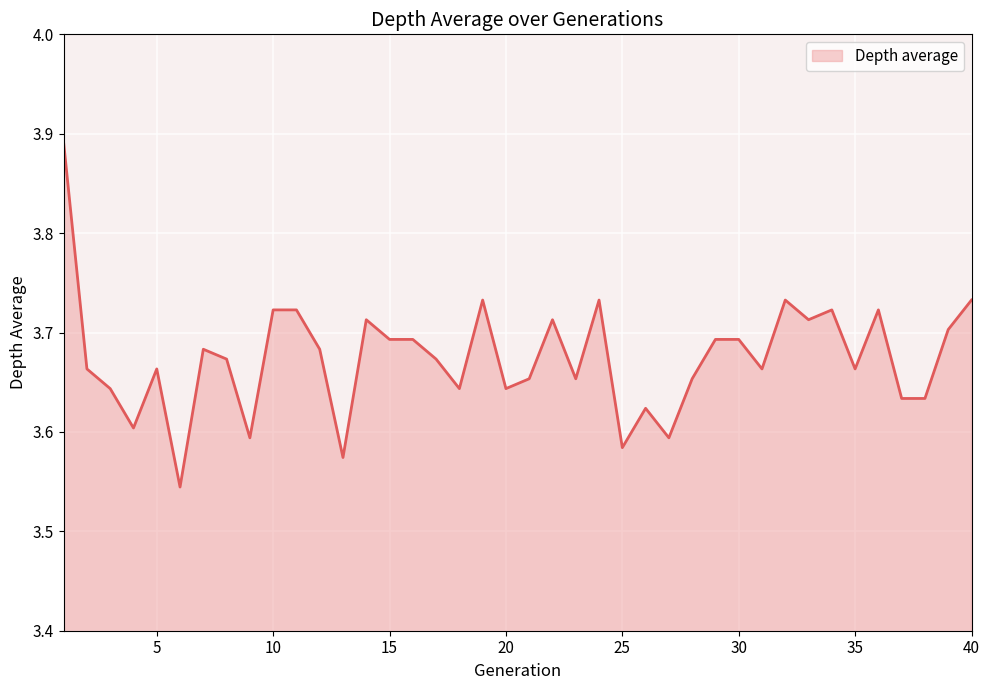

Is this an area chart (filled region under the line)?

Yes